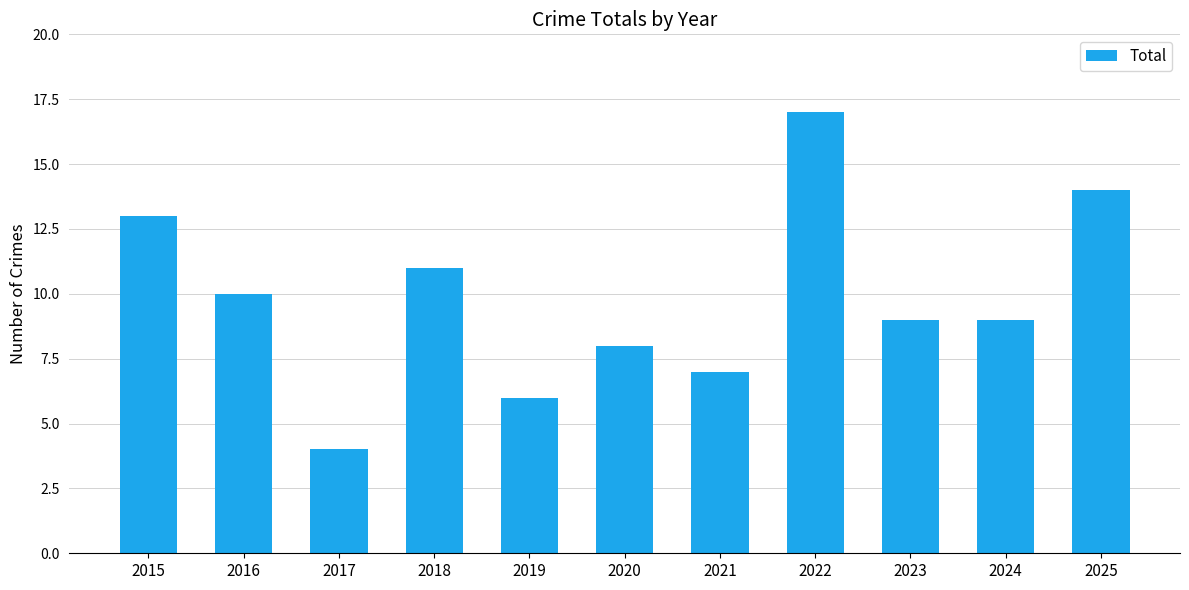

The value at 2024 is 12. True or false?

False